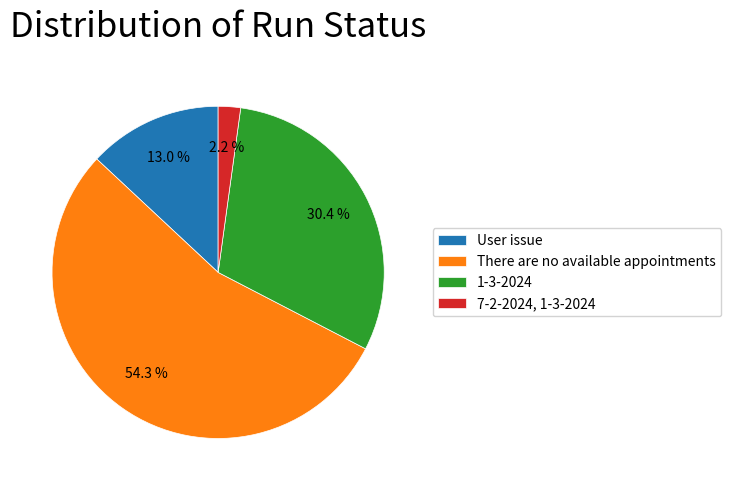

How much of the chart is everything except 7-2-2024, 1-3-2024?

97.8%